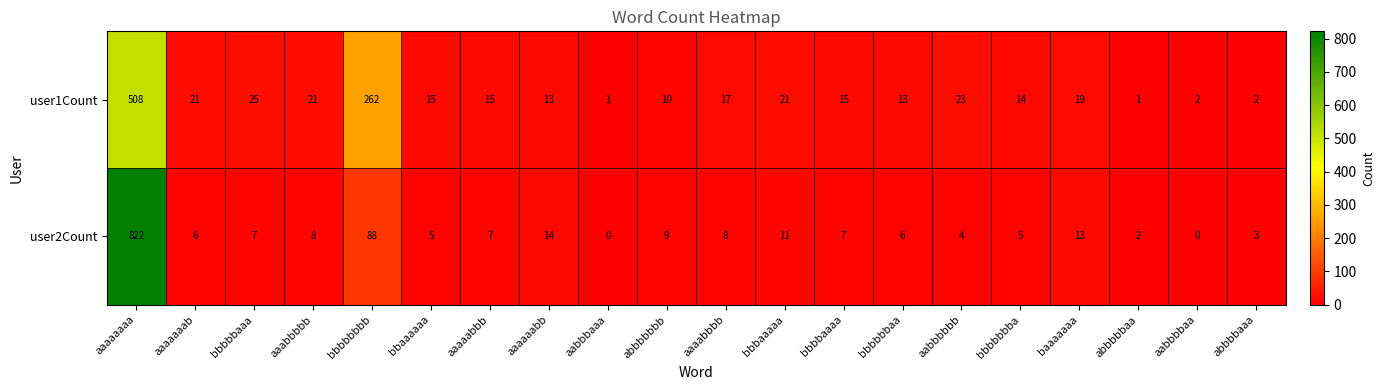

Which series changed the most between aaaaabbb and bbbbbbaa?

user1Count